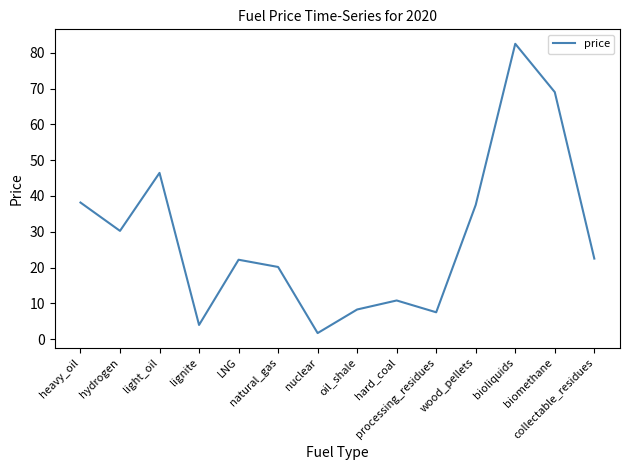

How many lines are shown in the chart?

1